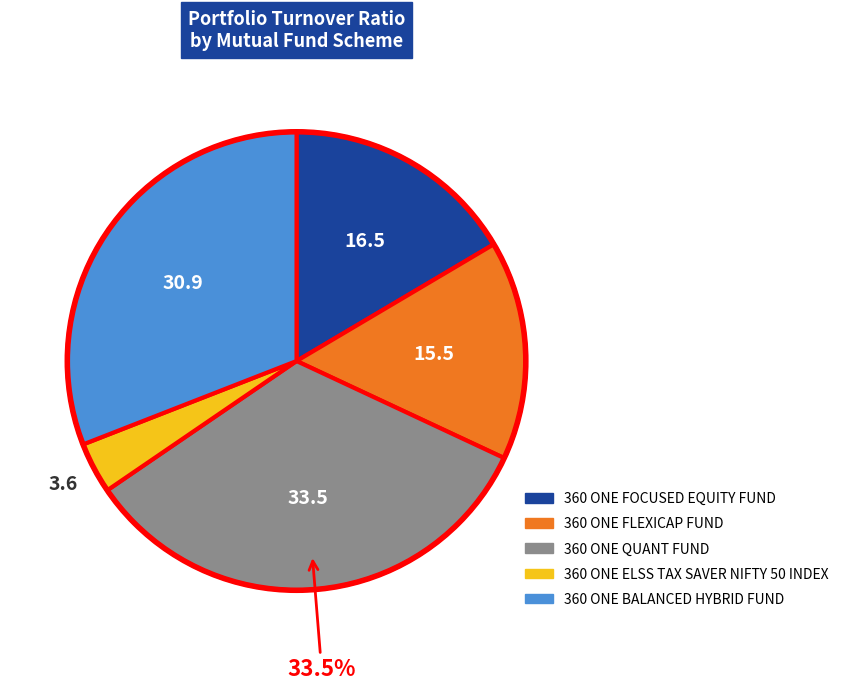

Count the number of slices in the pie.

5